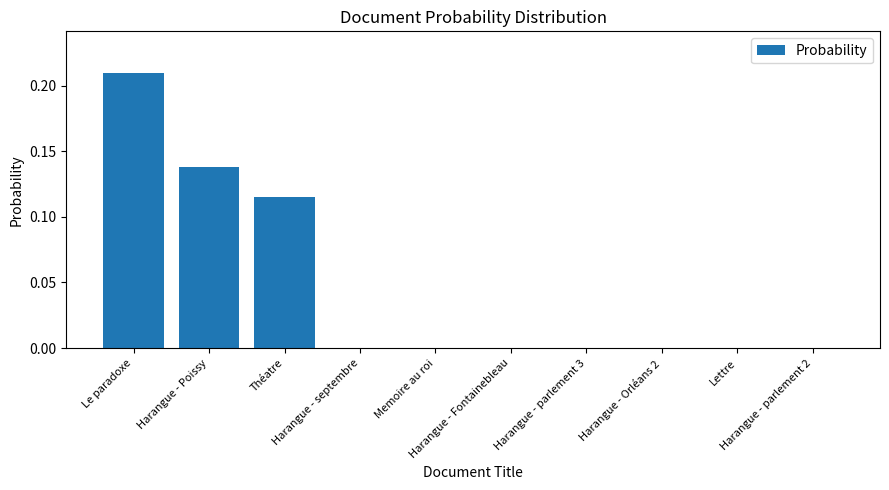

What is the sum of all values?

0.5